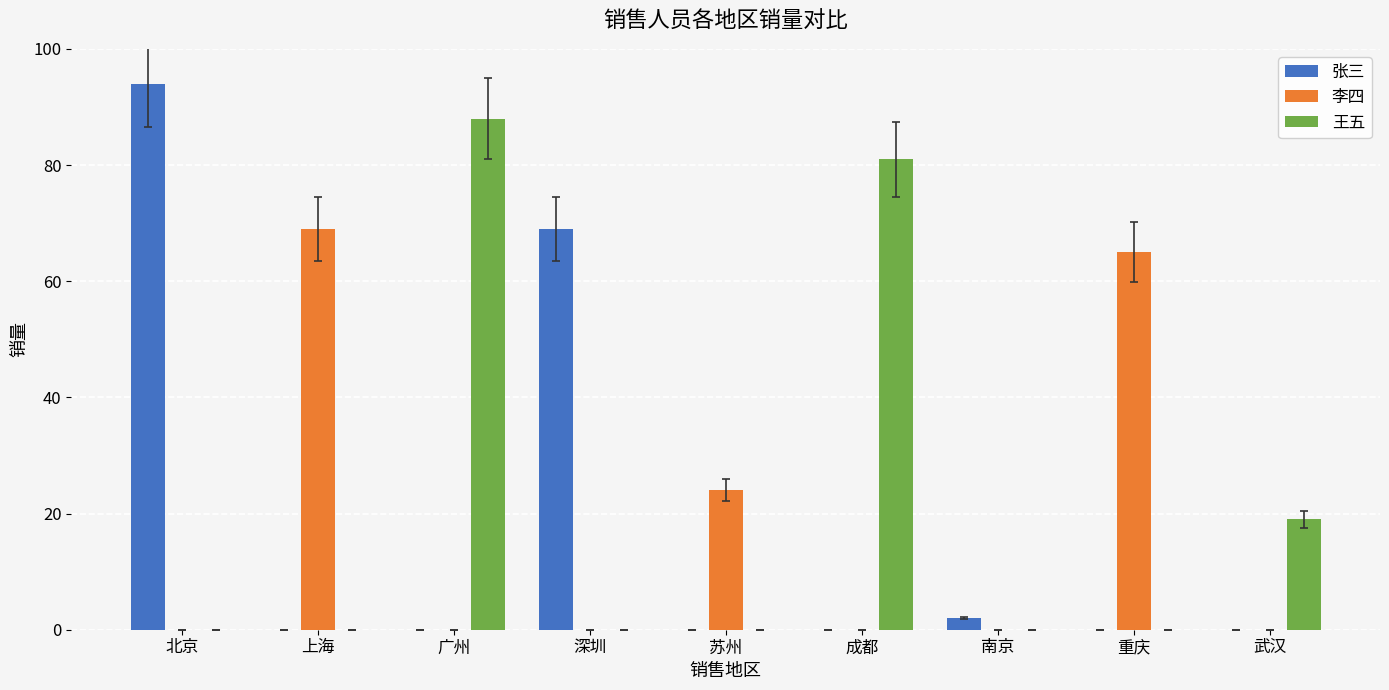

Are the bars grouped side by side (vs. stacked)?

Yes